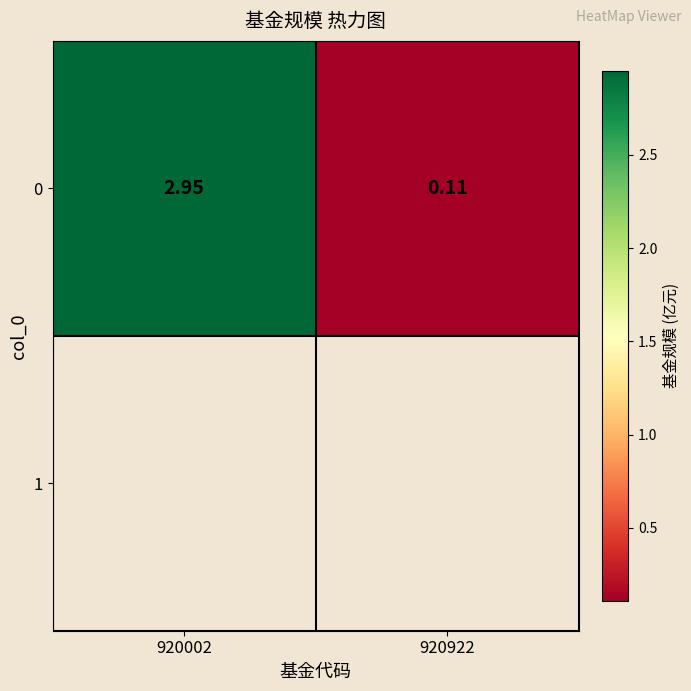

How many values exceed 2?

1